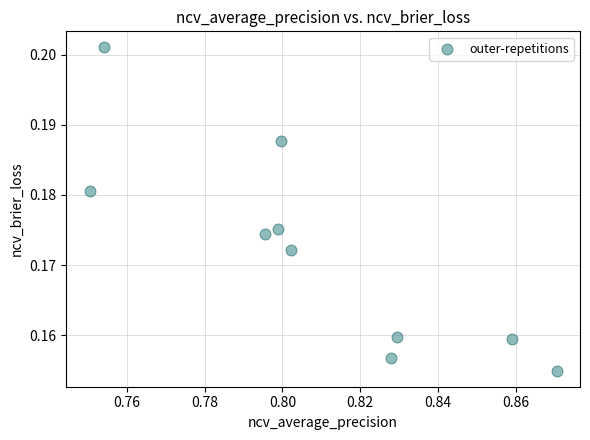

What is the average X value?

0.8